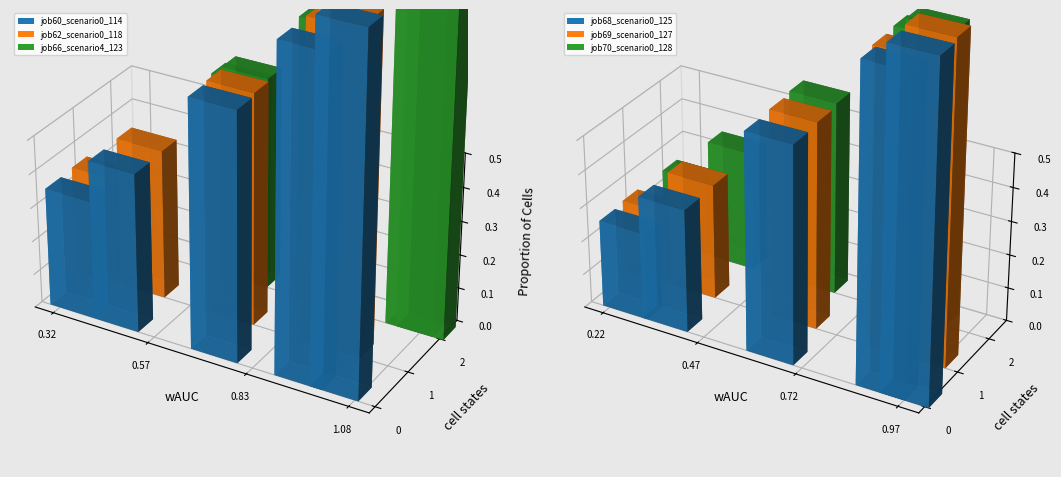

At how many categories does at least one series exceed 1?

2